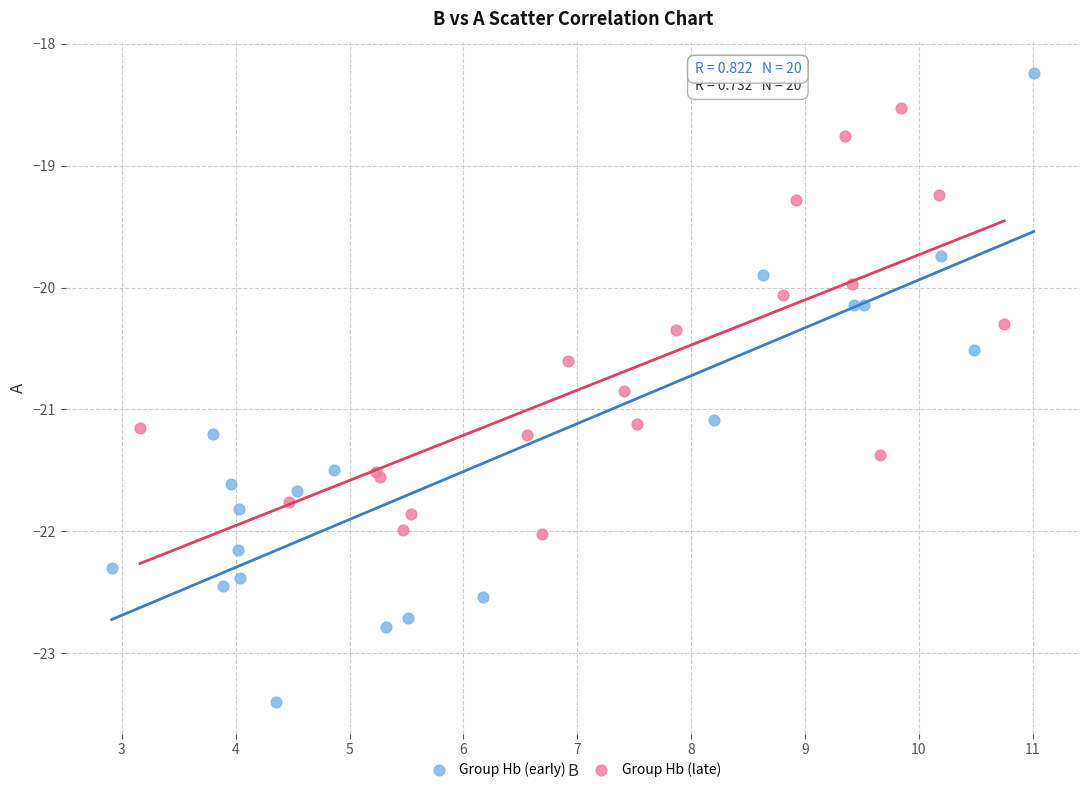

Which series contains the lowest Y value?

Group Hb (early)